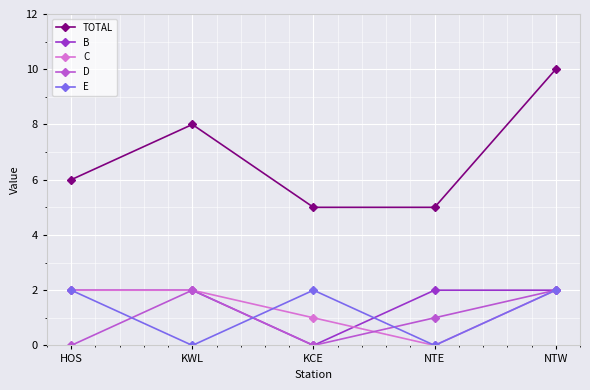

True or false: E and D intersect in this chart.

True